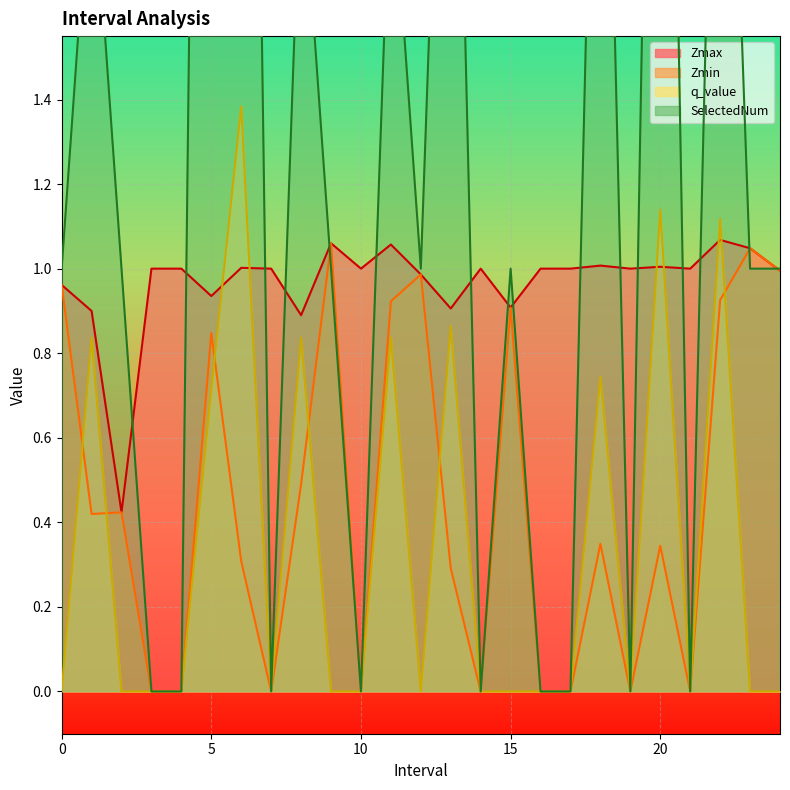

In Zmax, how many points are lower than both neighbors (excluding endpoints)?

8